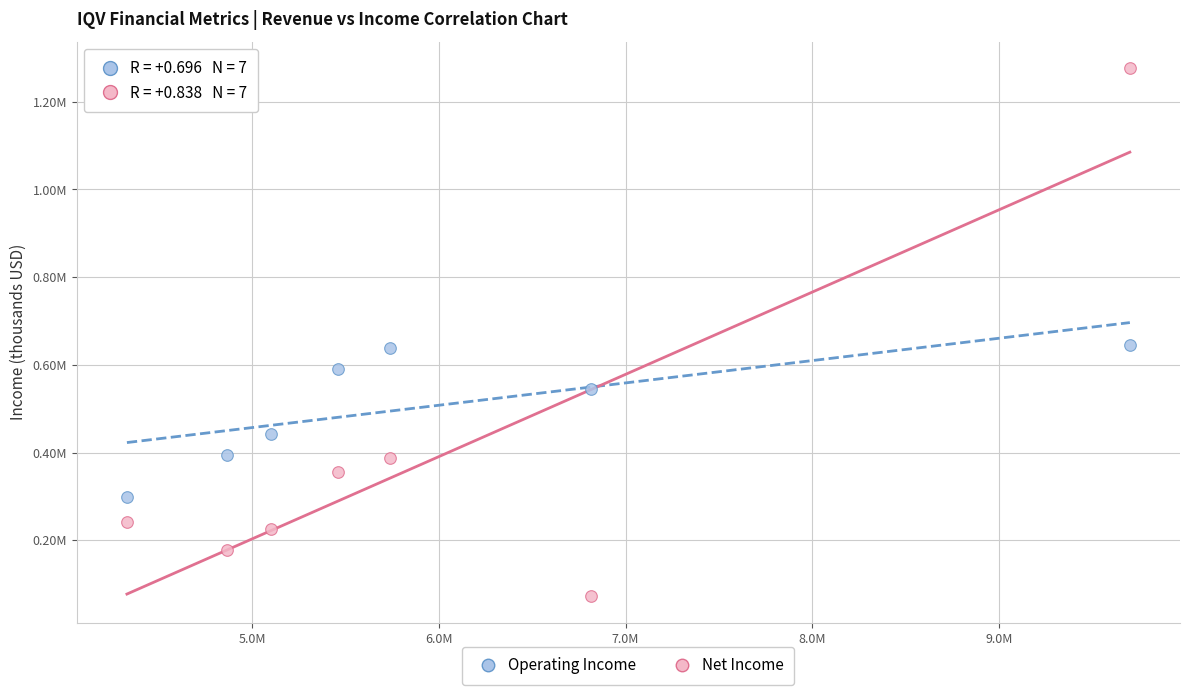

Which series contains the lowest Y value?

Net Income